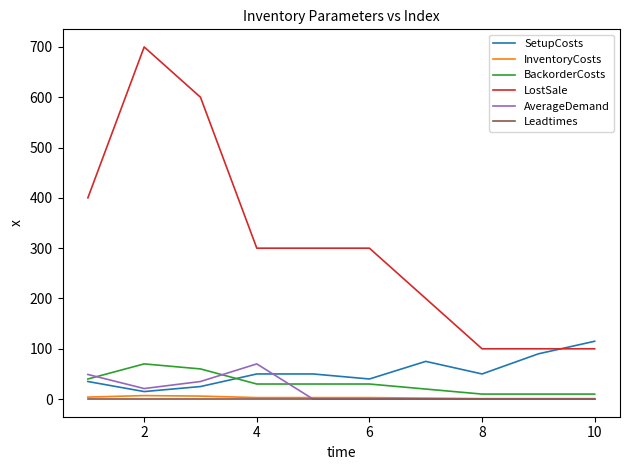

True or false: LostSale and SetupCosts intersect in this chart.

True